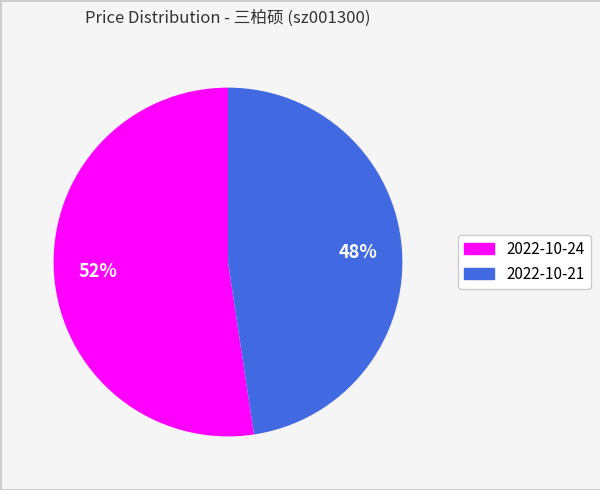

How many slices are in this pie chart?

2